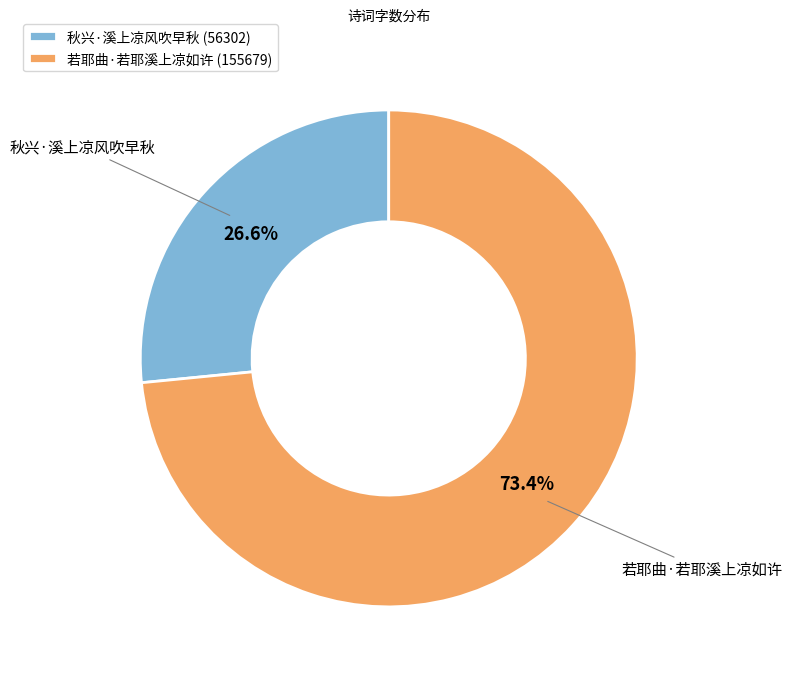

How many slices are in this pie chart?

2